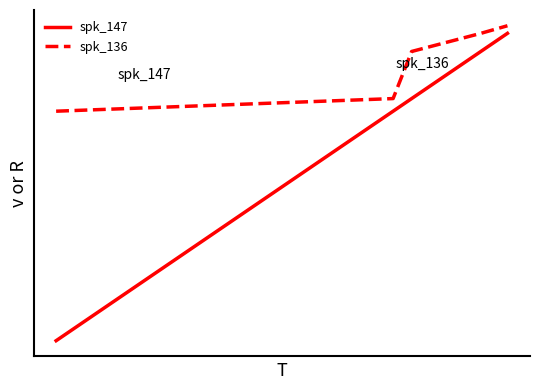

Rank the series by their average value, from highest to lowest.

spk_136, spk_147